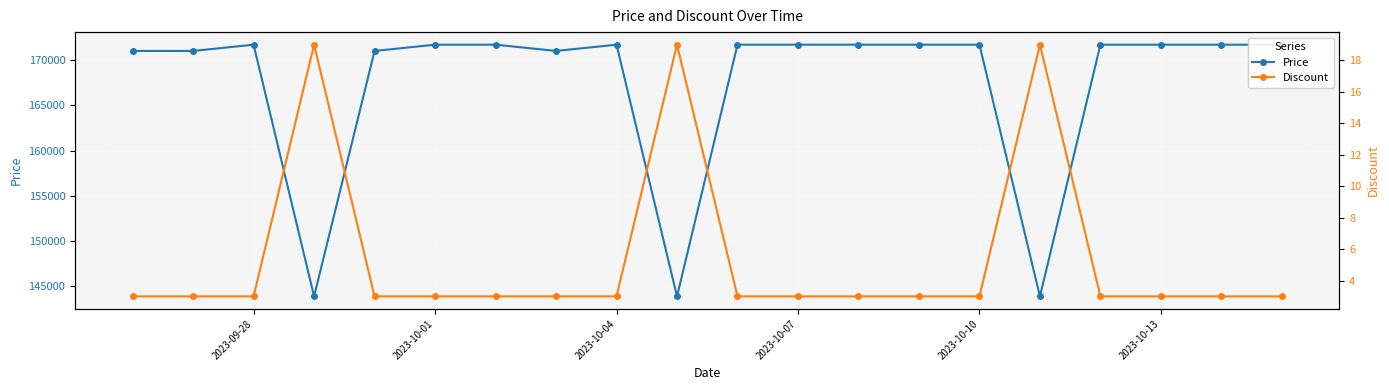

What are all the series names shown in the legend?

Price, Discount